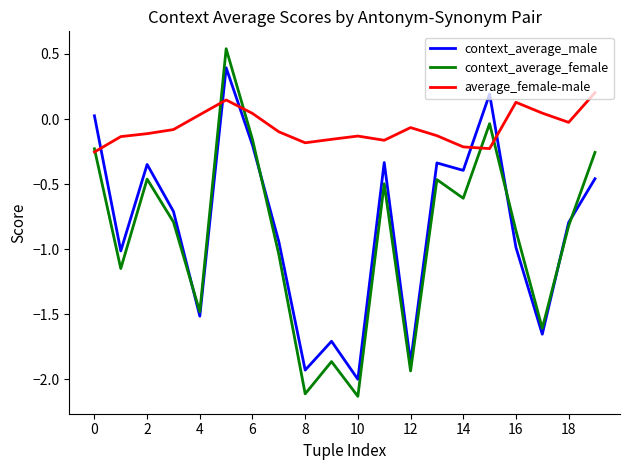

True or false: context_average_female has more than 1 points higher than both neighbors.

True